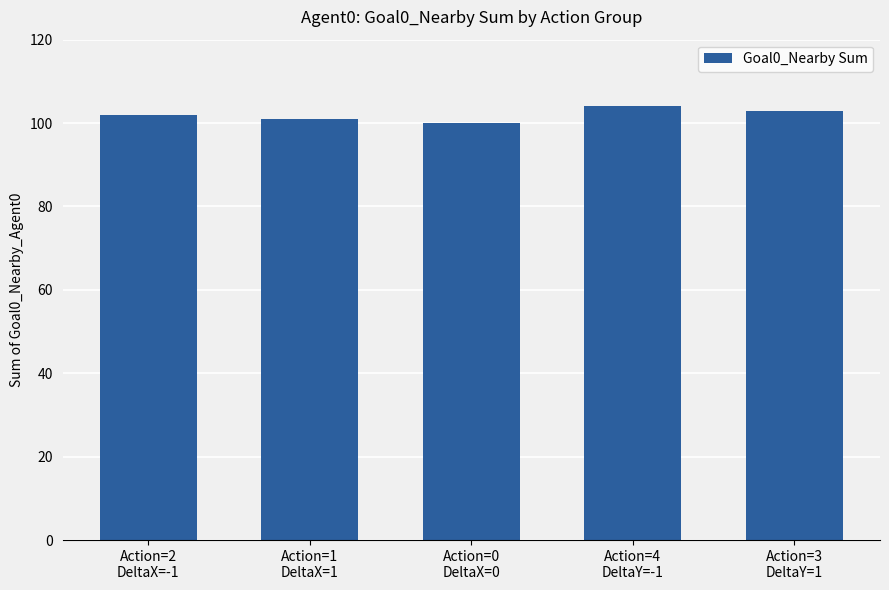

Is it true that the value at Action=2
DeltaX=-1 is 102?

True